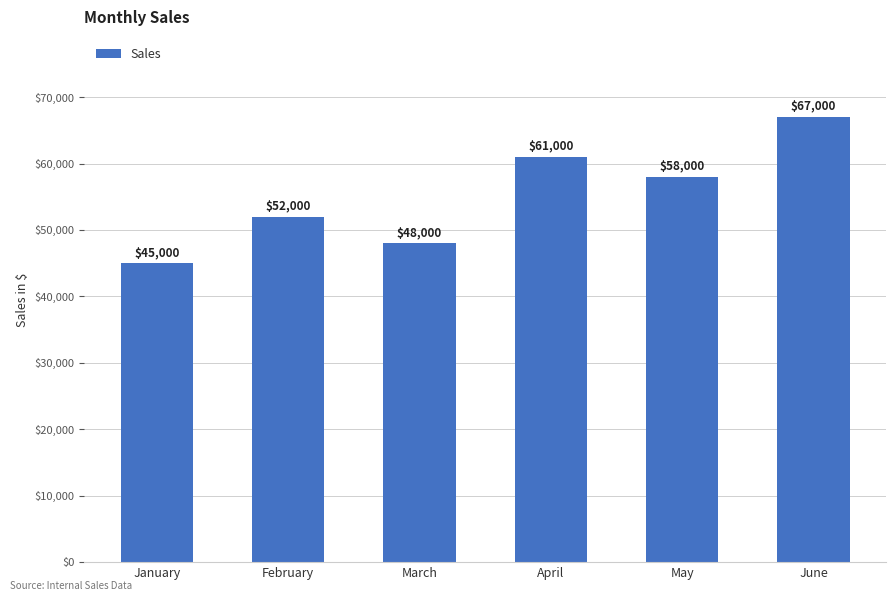

Approximately how many times larger is the value at May compared to March?

1.2